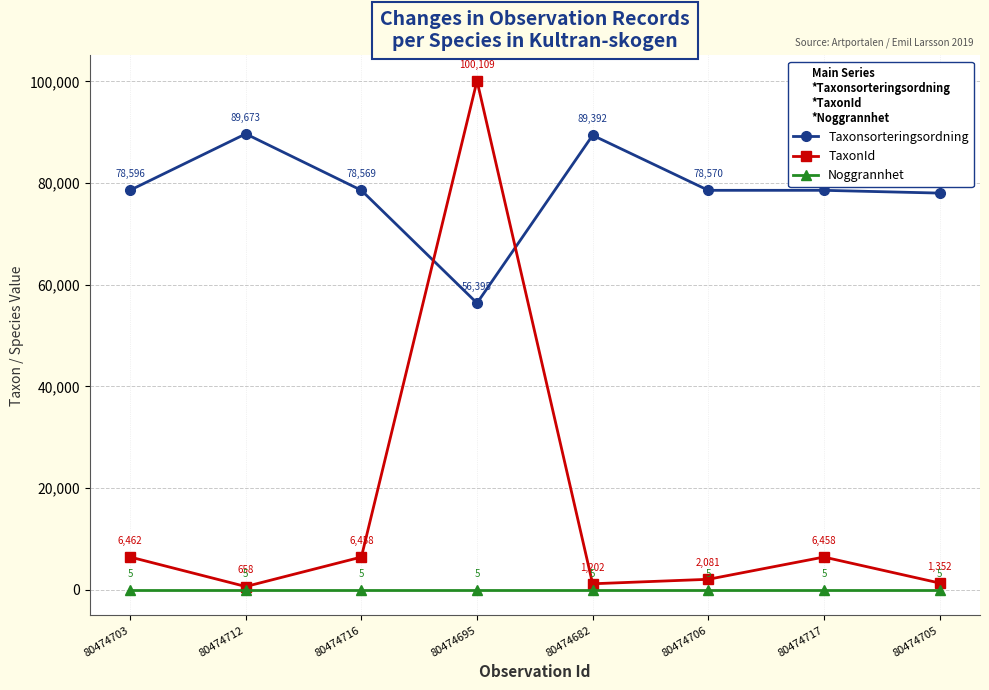

How many data points in Taxonsorteringsordning are less than 78570?

4